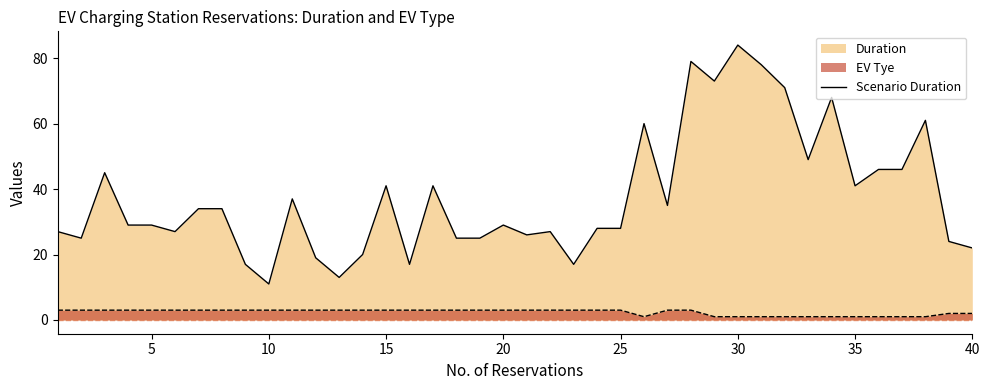

How many lines are shown in the chart?

2